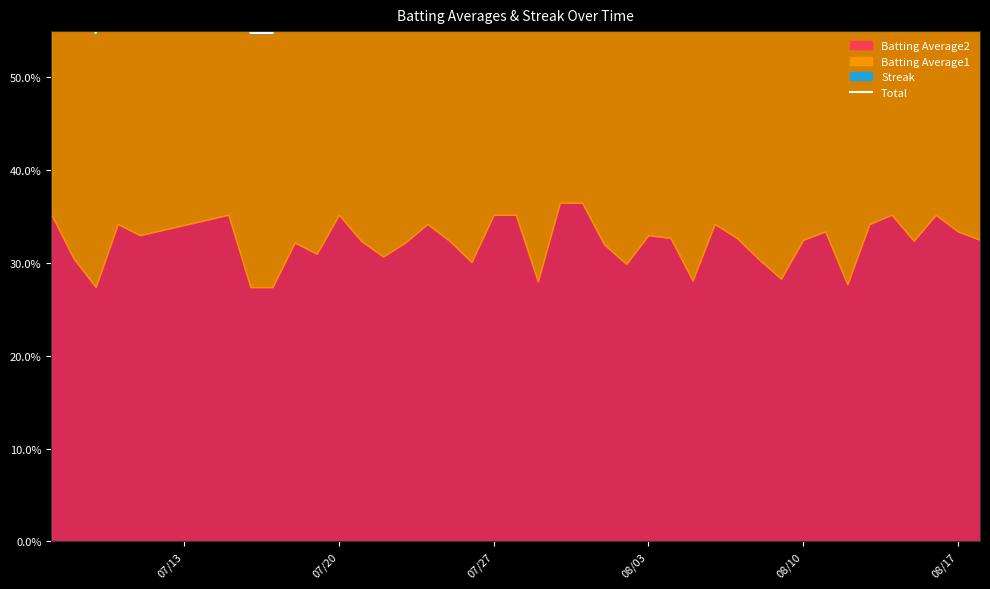

What is the minimum value shown in the chart?

0.5